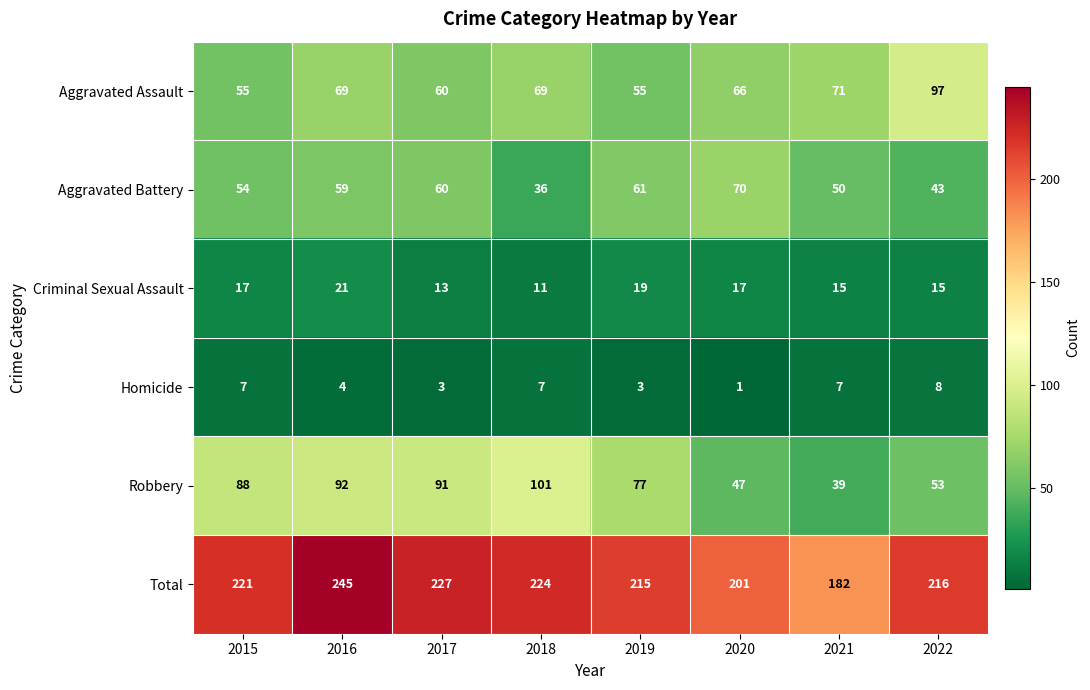

Which series has the widest spread of values?

Total